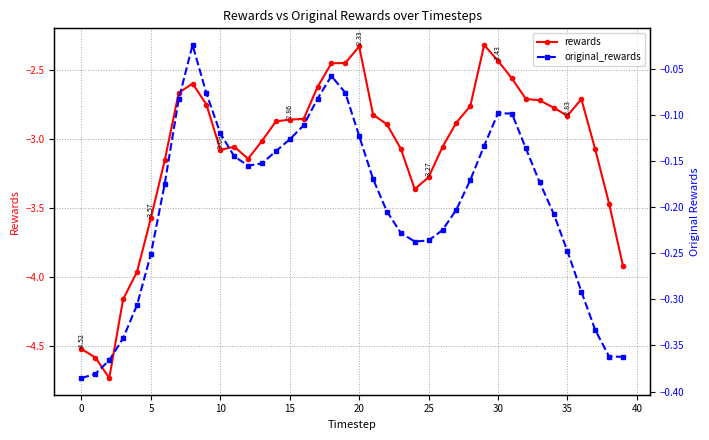

What are all the series names shown in the legend?

rewards, original_rewards